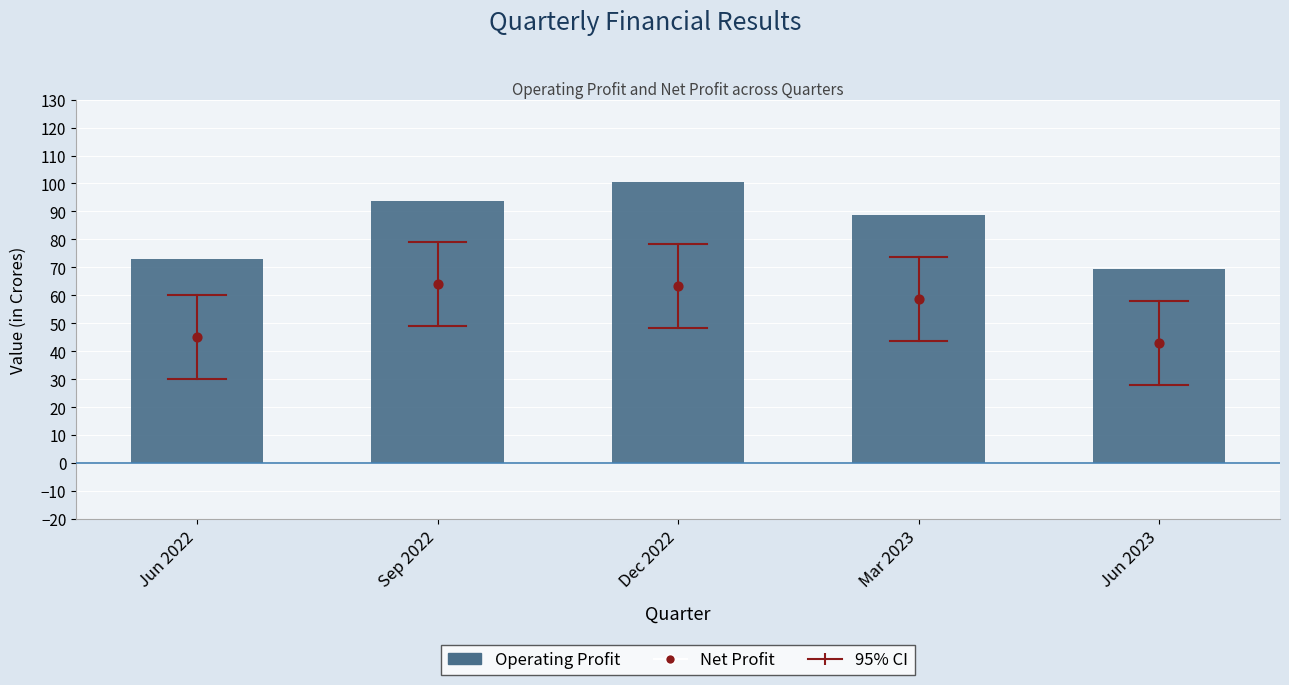

What are all the series names shown in the legend?

Operating Profit, Net Profit